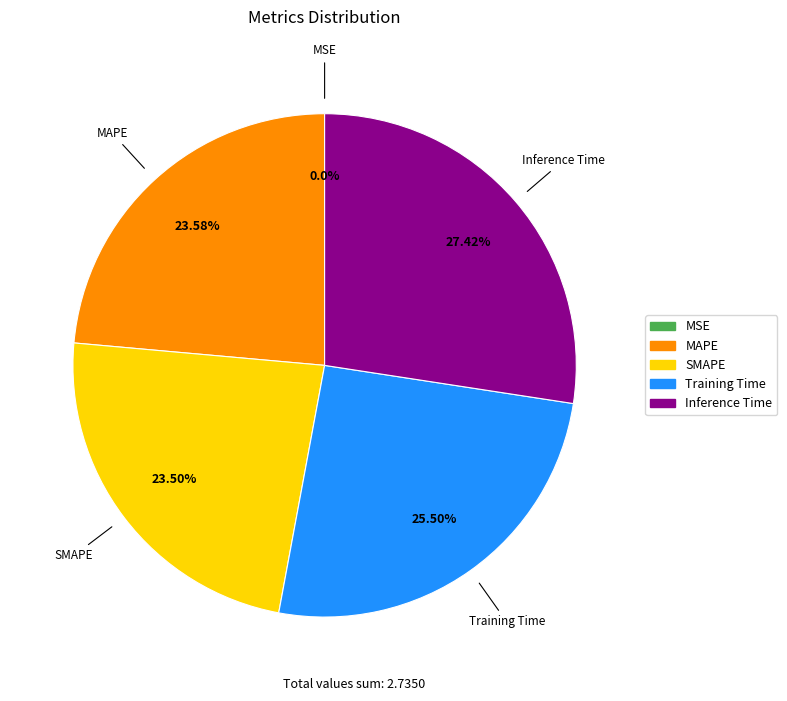

Which category has the biggest portion of the pie?

Inference Time